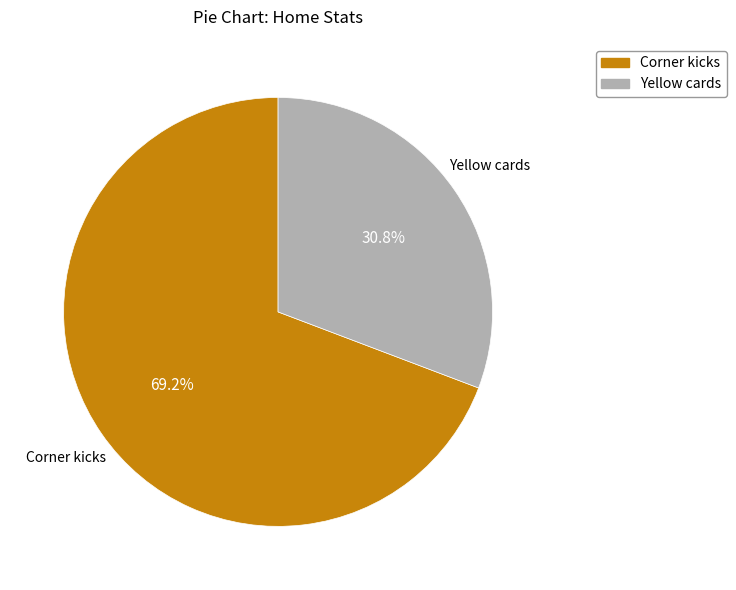

What percentage is the Corner kicks slice, to the nearest percent?

69%